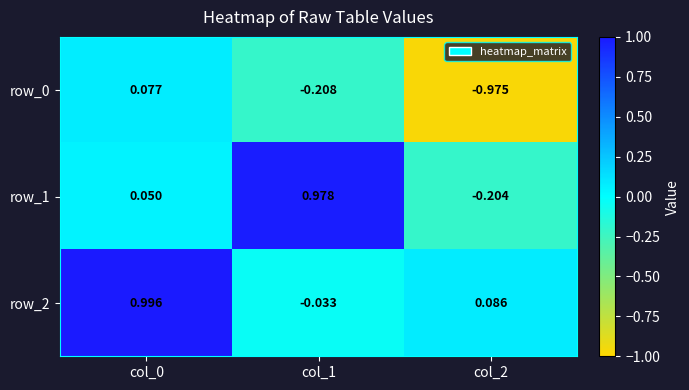

Between col_0 and col_1, which series saw the biggest shift?

row_2